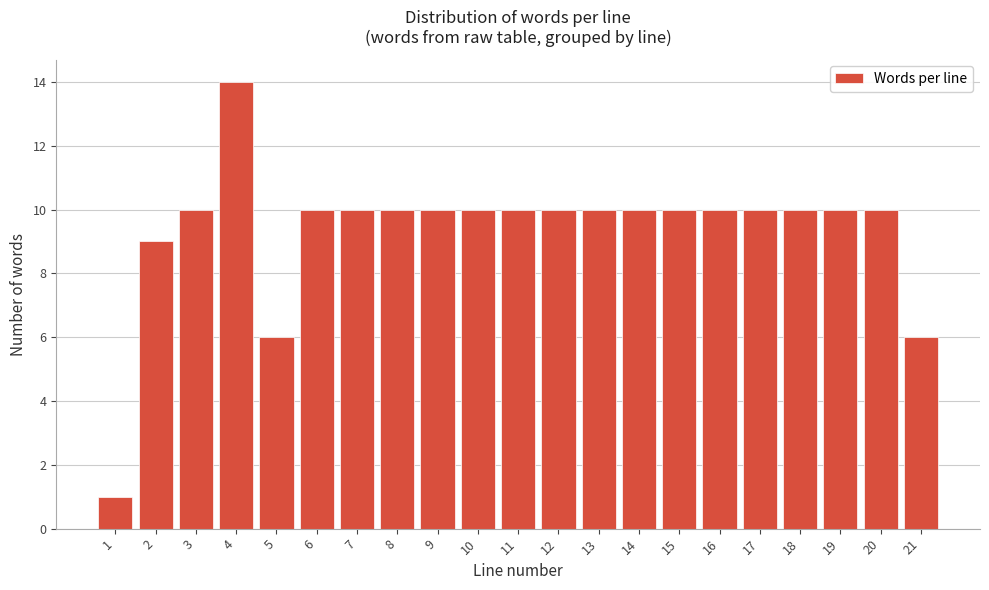

Reading left to right, extract all data points from this chart.

1=1	2=9	3=10	4=14	5=6	6=10	7=10	8=10	9=10	10=10	11=10	12=10	13=10	14=10	15=10	16=10	17=10	18=10	19=10	20=10	21=6